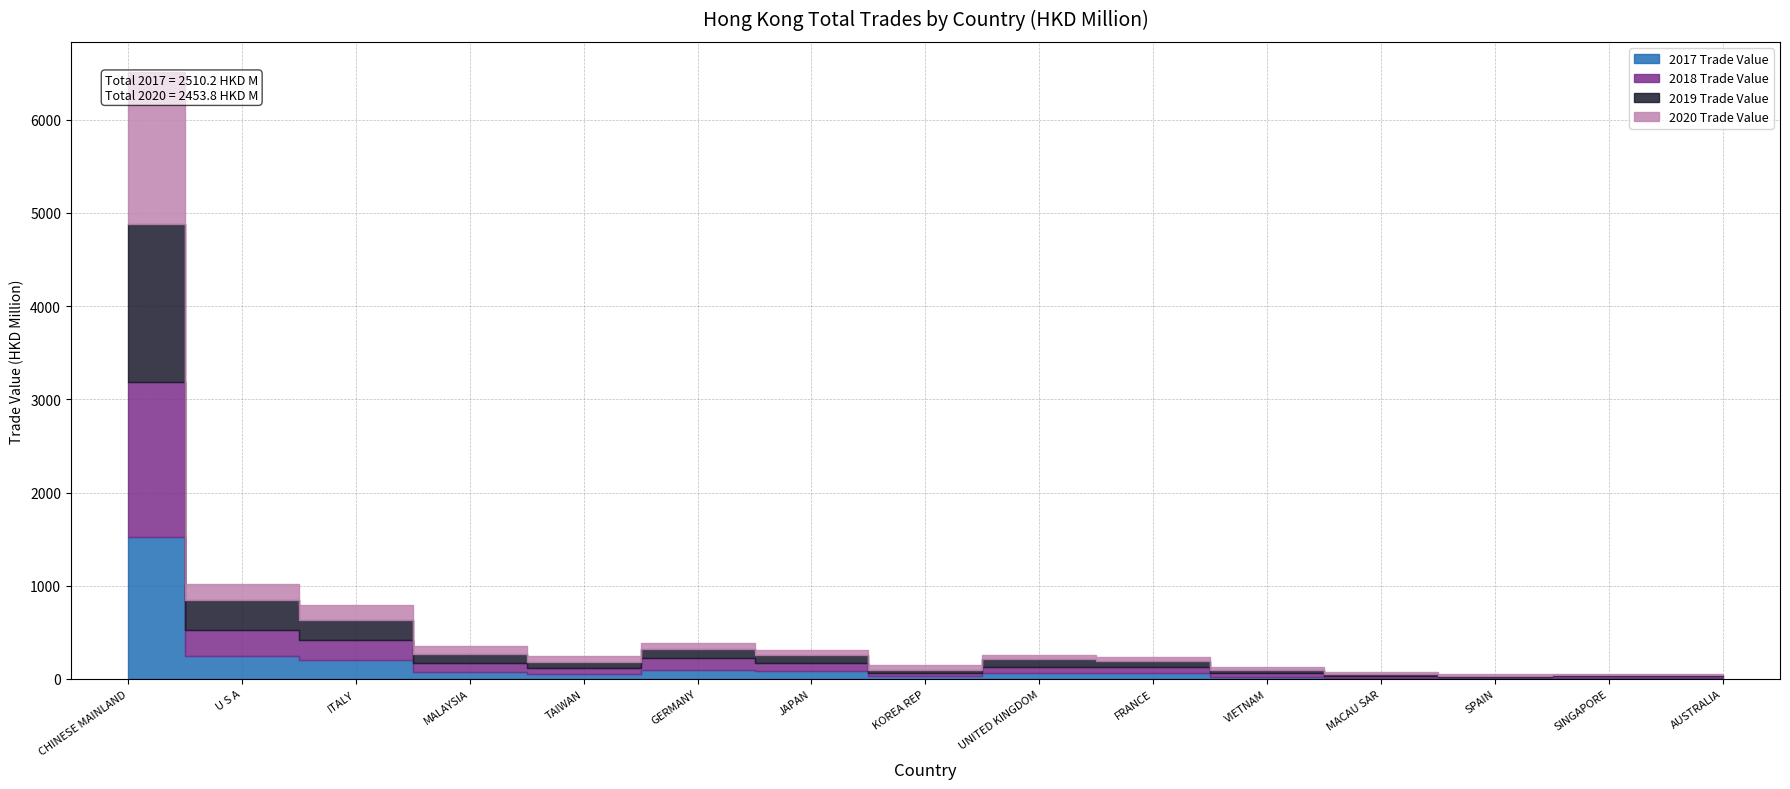

What position from the right is VIETNAM?

5